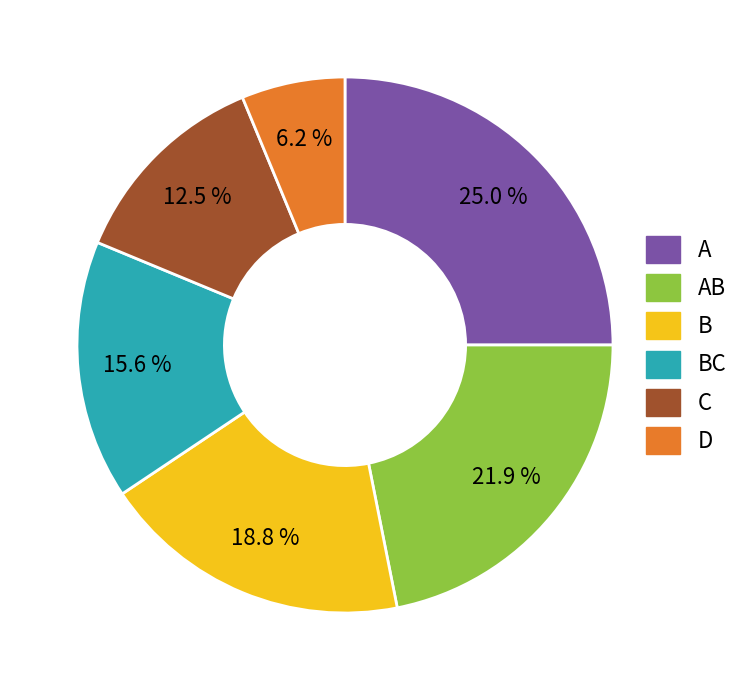

Combined, do AB and A account for over 50%?

No